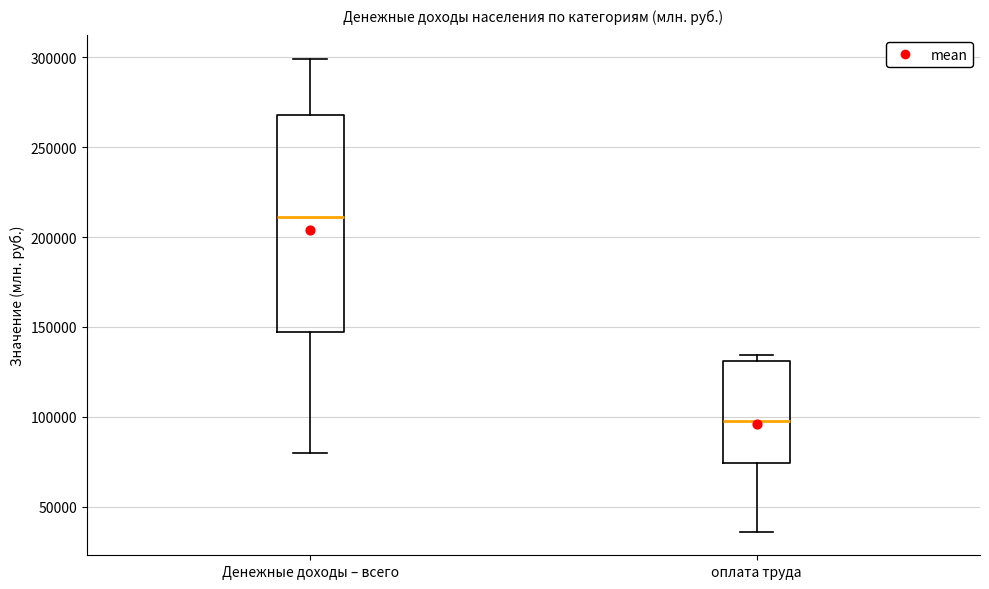

Where is the upper edge of the box for оплата труда on the y-axis? The values are not printed on the chart, so give them approximately, as read against the axis.

130000